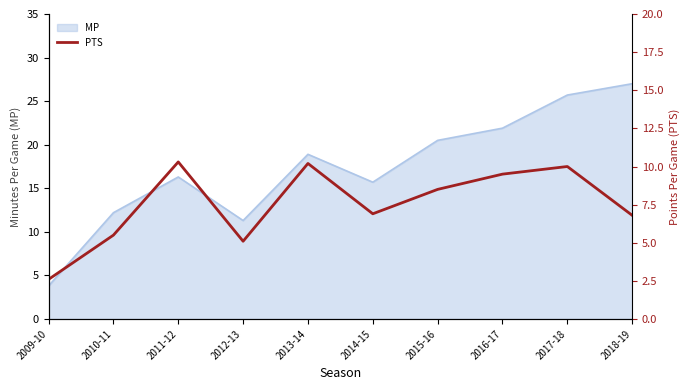

What is the label of the 8th point from the right?

2011-12